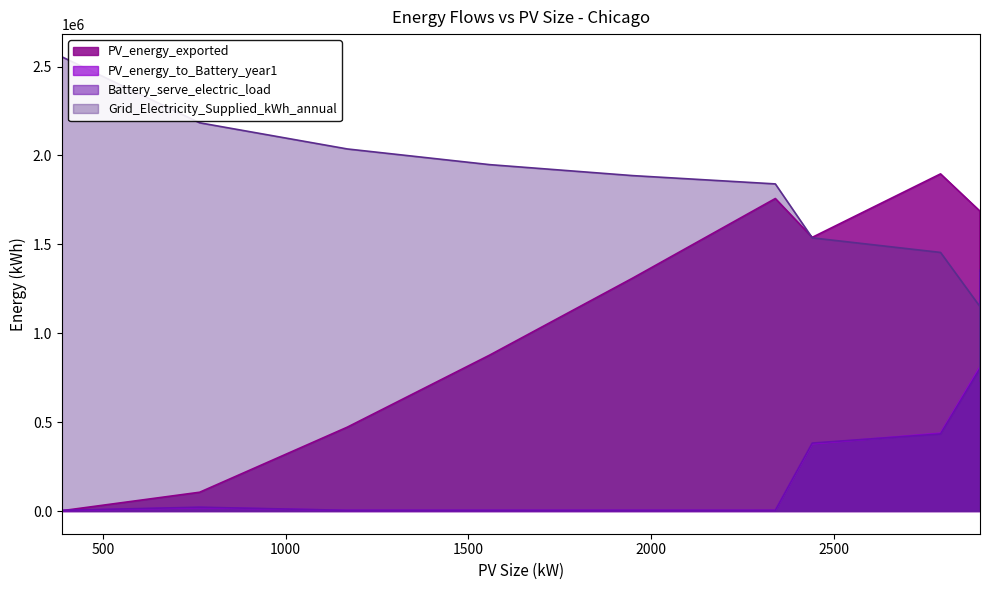

What is the value of the Battery_serve_electric_load point at the 10th from the left?

801340.1